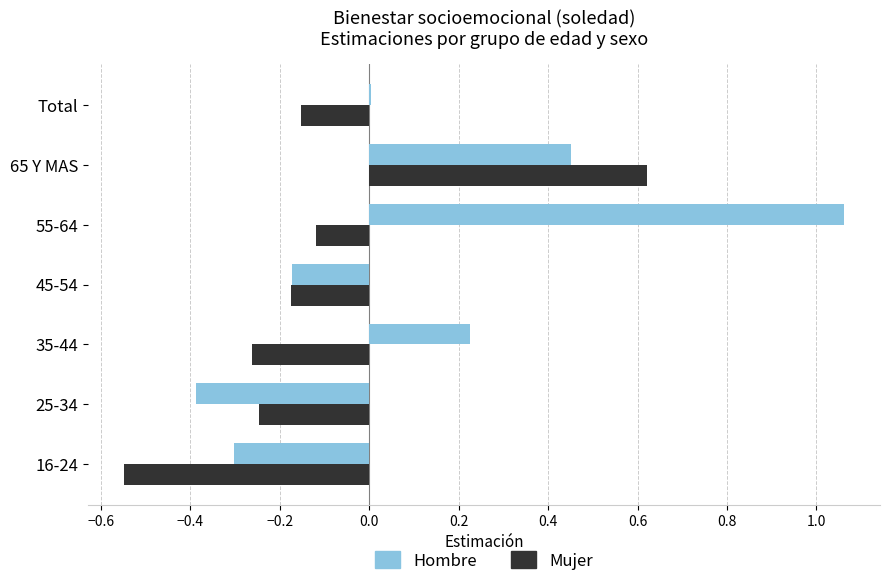

How many data points in Mujer are above 0?

1